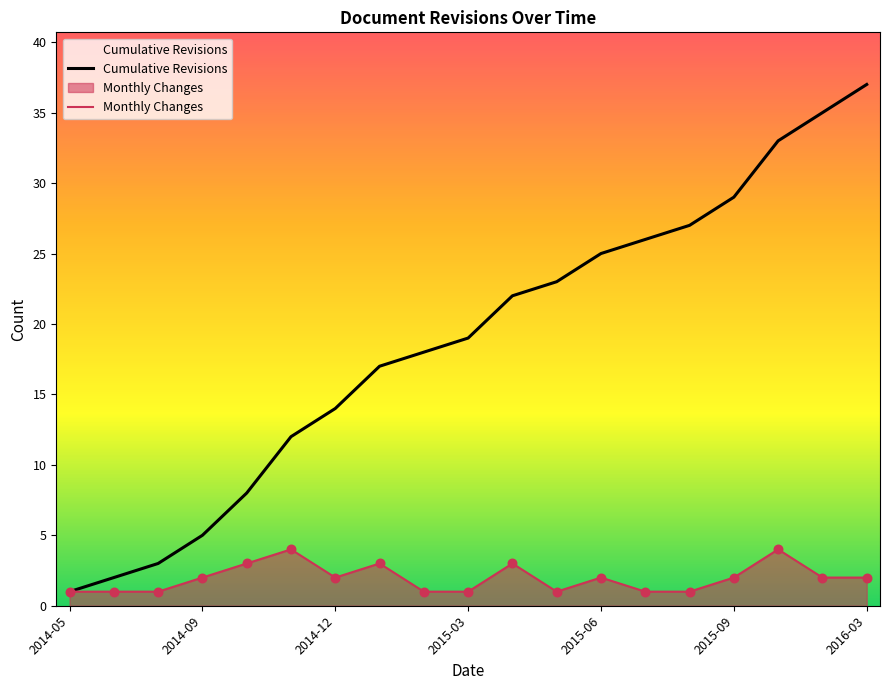

Which series has the largest Y range (max minus min)?

Cumulative Revisions